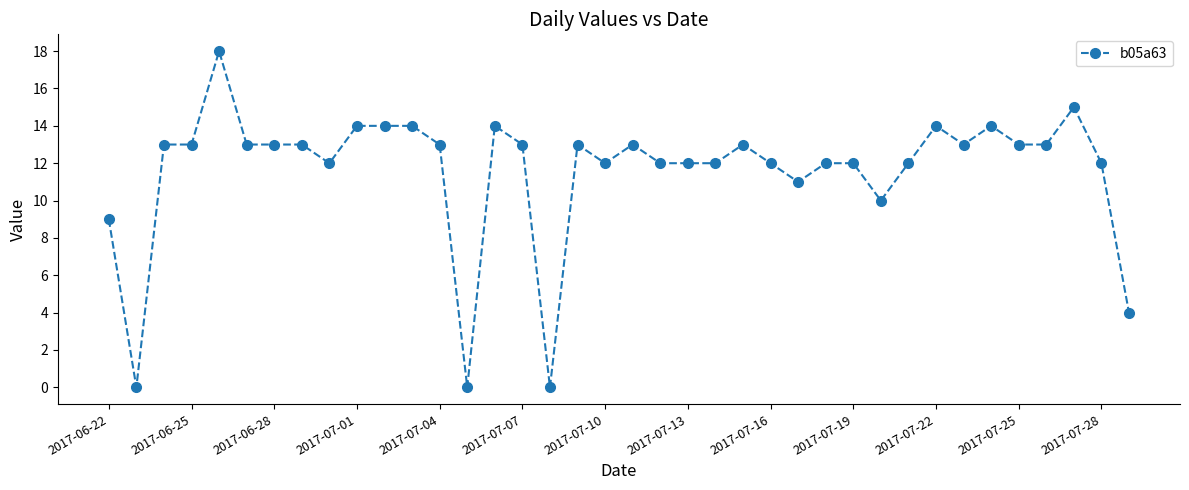

How many lines are shown in the chart?

1